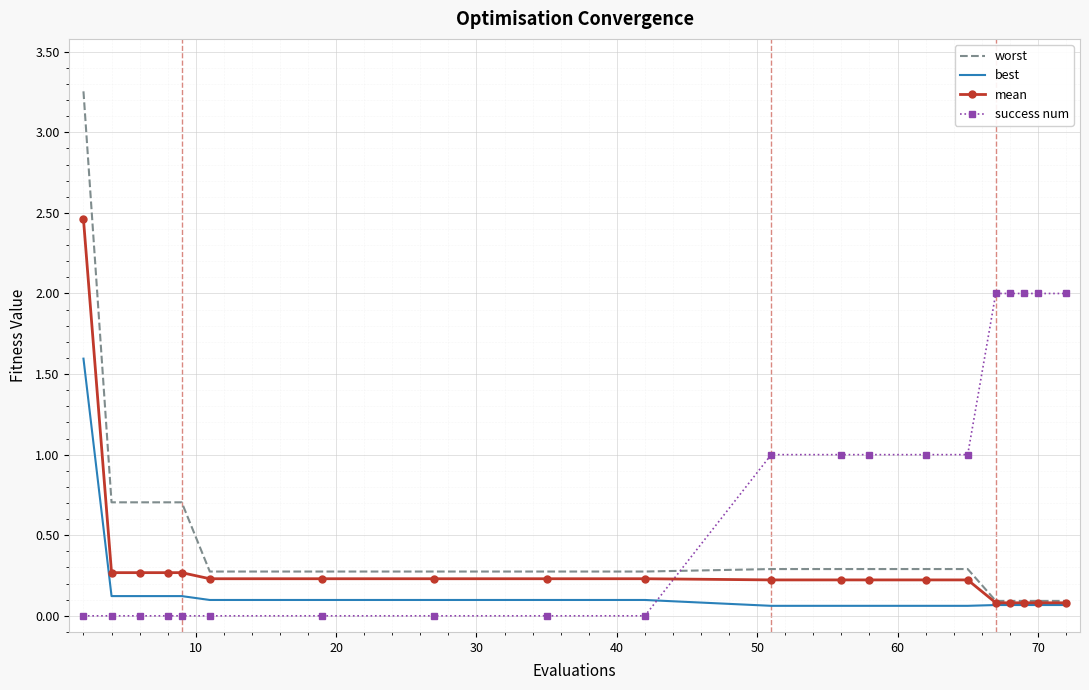

What are all the series names shown in the legend?

worst, best, mean, success num